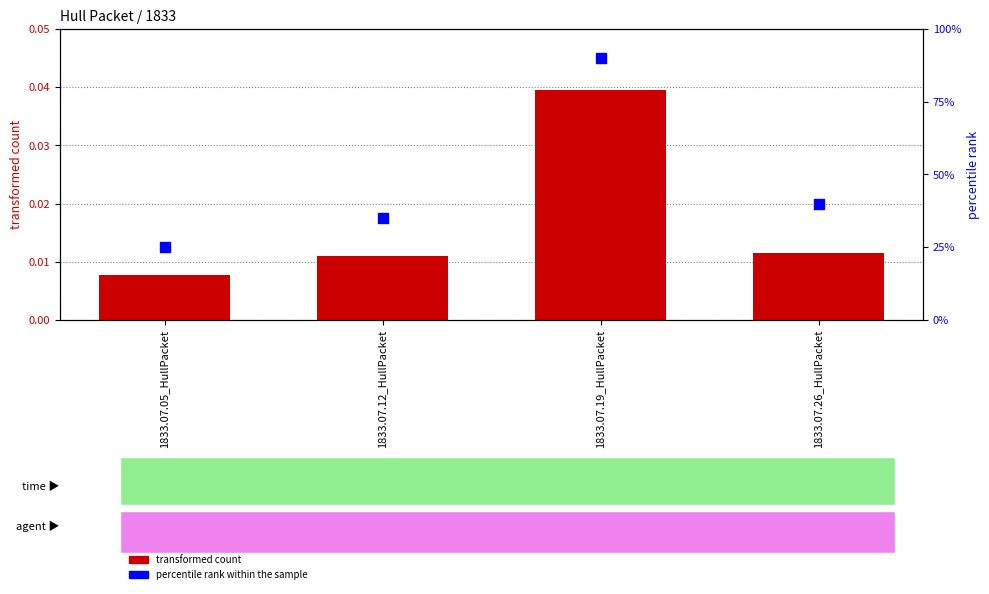

Which series contains the highest Y value?

percentile rank within the sample